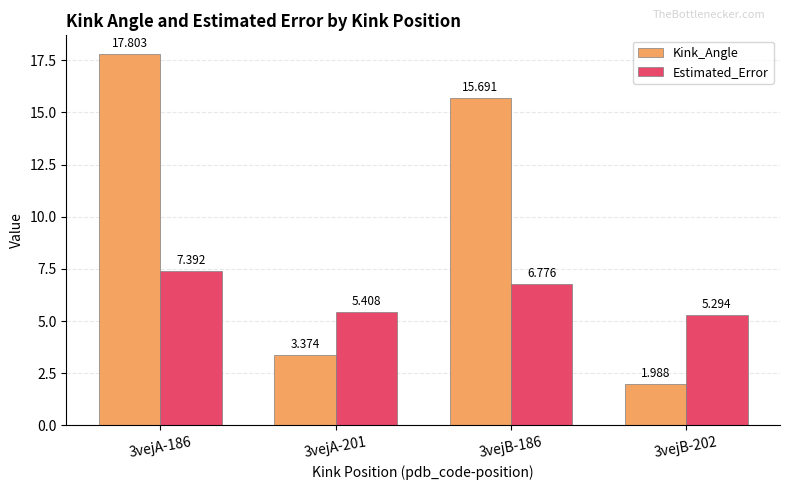

What is the difference between the Estimated_Error values at 3vejA-186 and 3vejB-202?

2.1